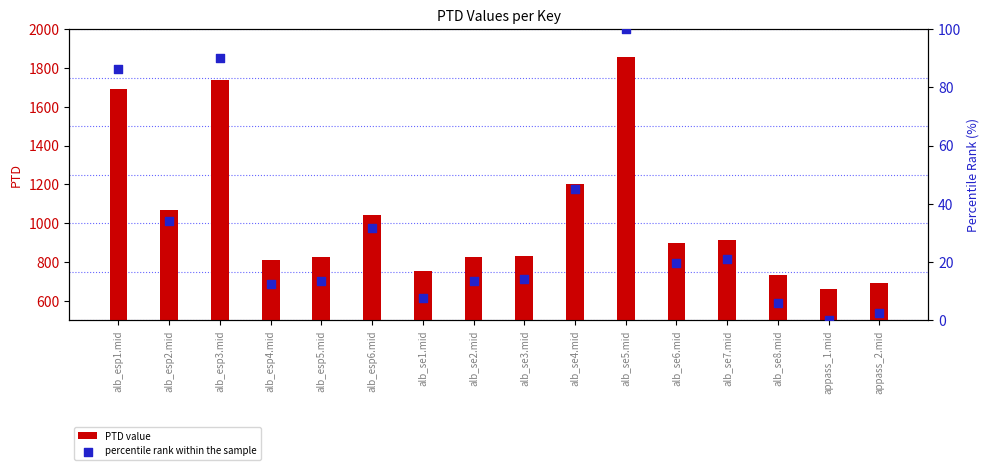

At which category is the sum across all series the highest?

alb_se5.mid